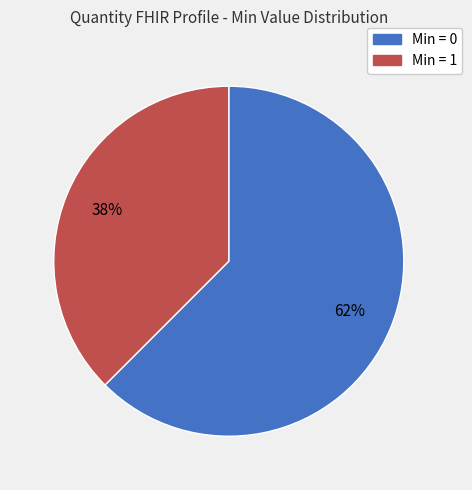

Is there any slice that represents more than half of the pie?

Yes